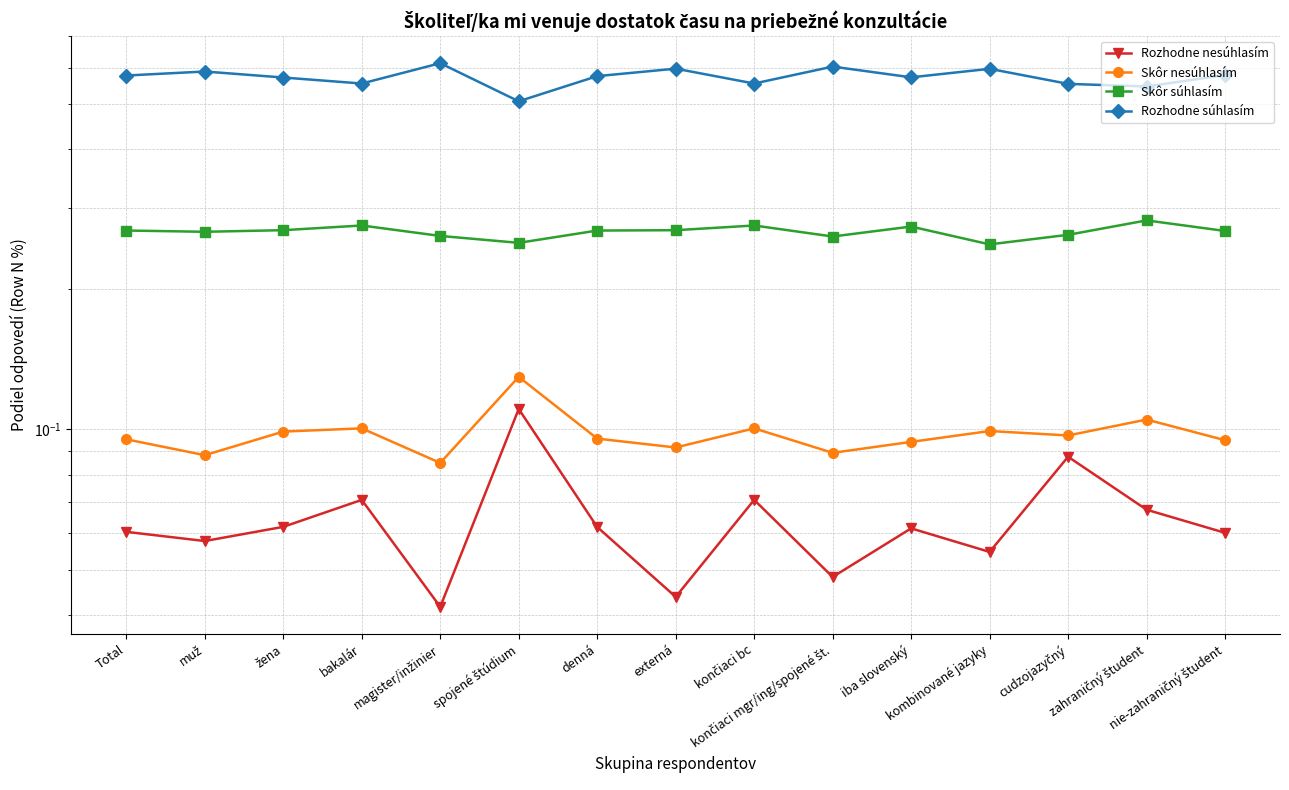

Does the chart have visible grid lines?

Yes